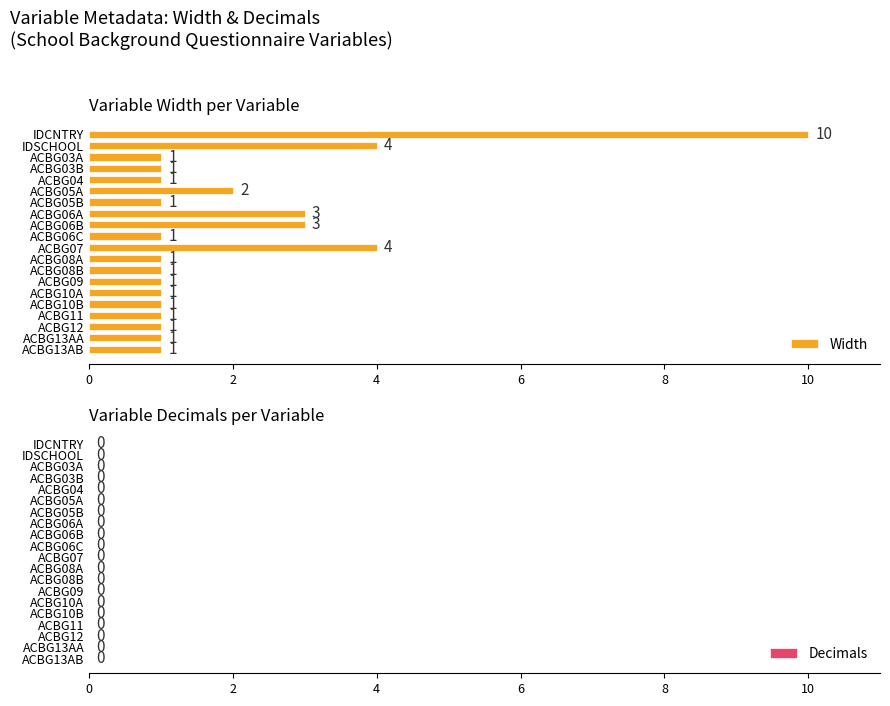

What is the label of the 8th bar from the top?

ACBG06A